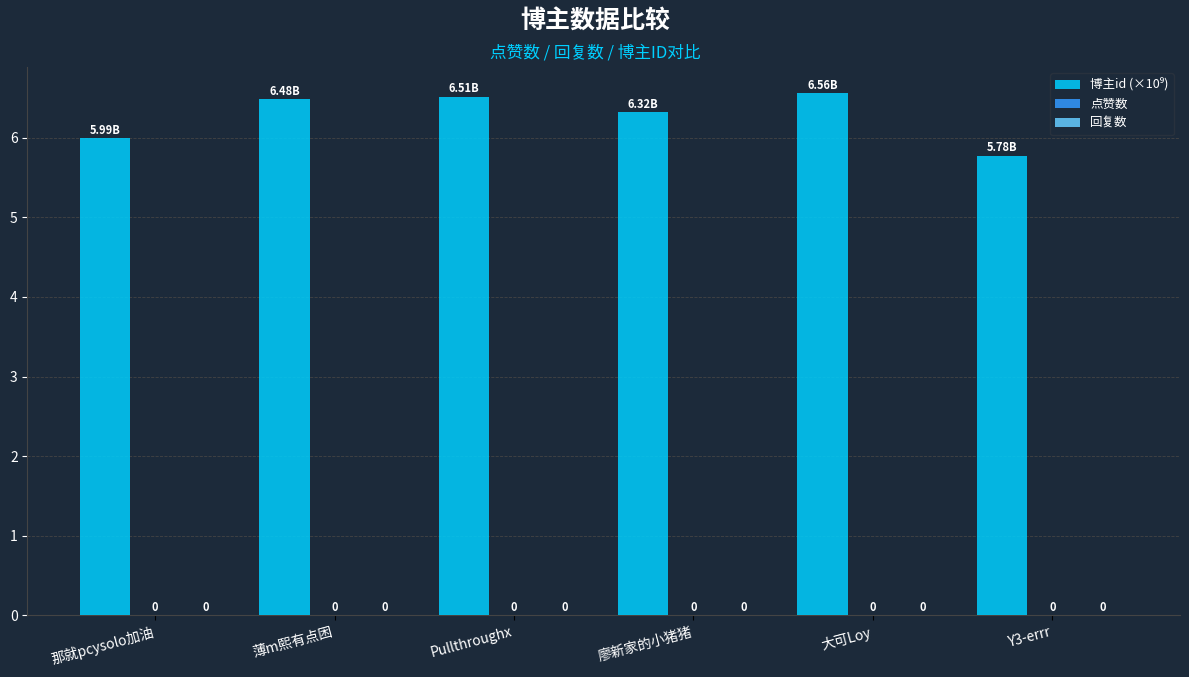

Reading left to right, what are all the values shown in this chart?

博主id (×10⁹): 那就pcysolo加油=6.0	薄m熙有点困=6.5	Pullthroughx=6.5	廖新家的小猪猪=6.3	大可Loy=6.6	Y3-errr=5.8
点赞数: 那就pcysolo加油=0.0	薄m熙有点困=0.0	Pullthroughx=0.0	廖新家的小猪猪=0.0	大可Loy=0.0	Y3-errr=0.0
回复数: 那就pcysolo加油=0.0	薄m熙有点困=0.0	Pullthroughx=0.0	廖新家的小猪猪=0.0	大可Loy=0.0	Y3-errr=0.0